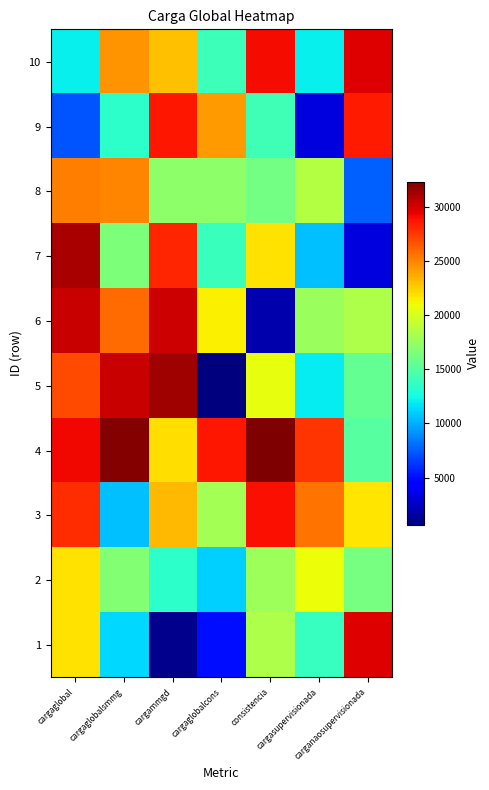

List the series in order of their peak value, lowest first.

2, 8, 9, 3, 1, 10, 6, 7, 5, 4